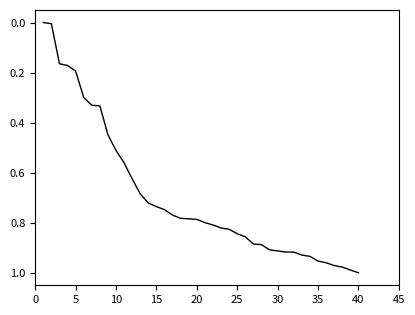

How many lines are shown in the chart?

1